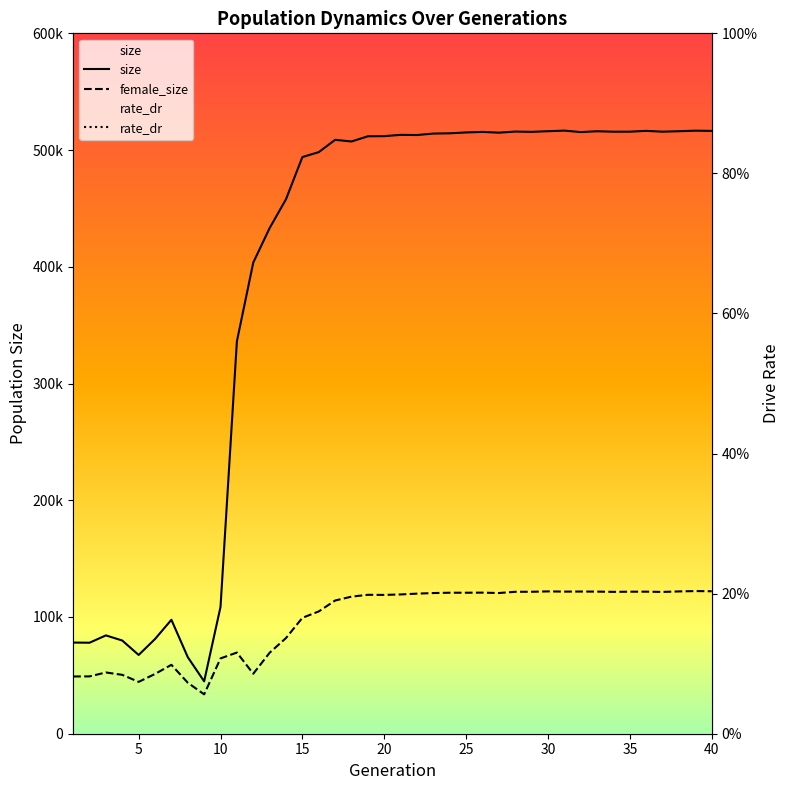

True or false: size and rate_dr cross at least once.

False